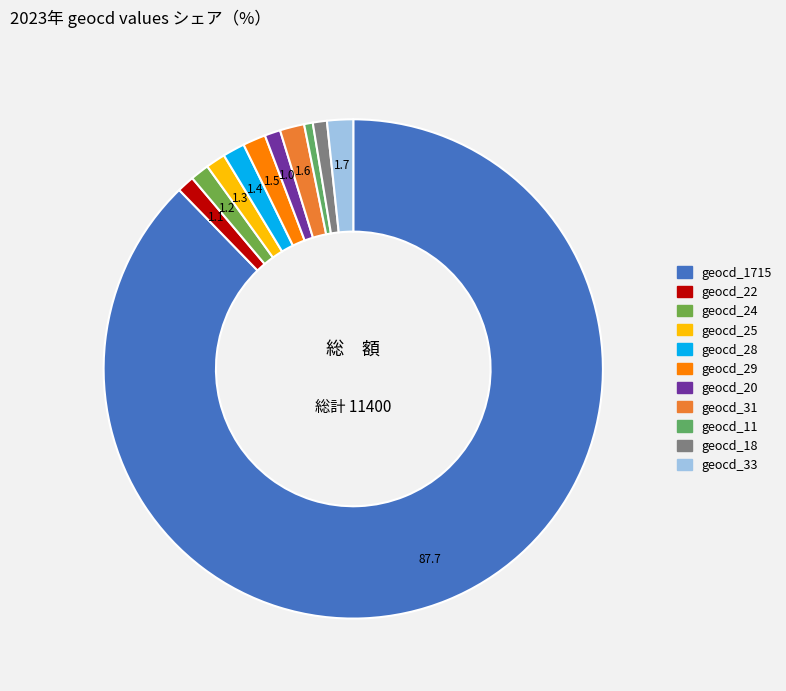

Count the number of slices in the pie.

11